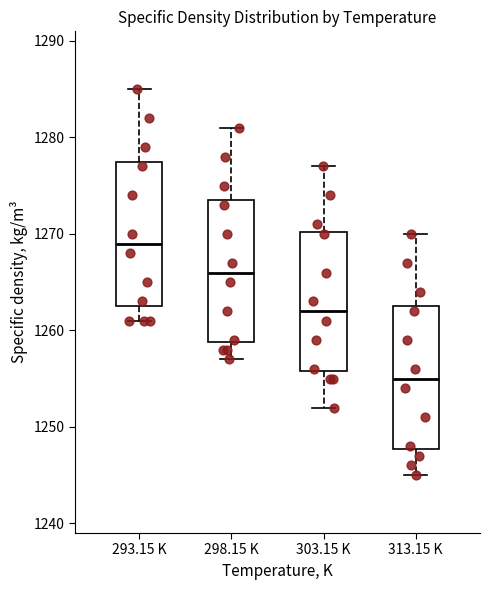

Reading left to right, read every box against the y-axis: the position of its median line, the range the box covers, and the ends of its whiskers. The values are not printed on the chart, so give them approximately, as read against the axis.

293.15 K: median 1269, box 1263 to 1278, whiskers 1261 to 1285
298.15 K: median 1266, box 1259 to 1274, whiskers 1257 to 1281
303.15 K: median 1262, box 1256 to 1270, whiskers 1252 to 1277
313.15 K: median 1255, box 1248 to 1263, whiskers 1245 to 1270